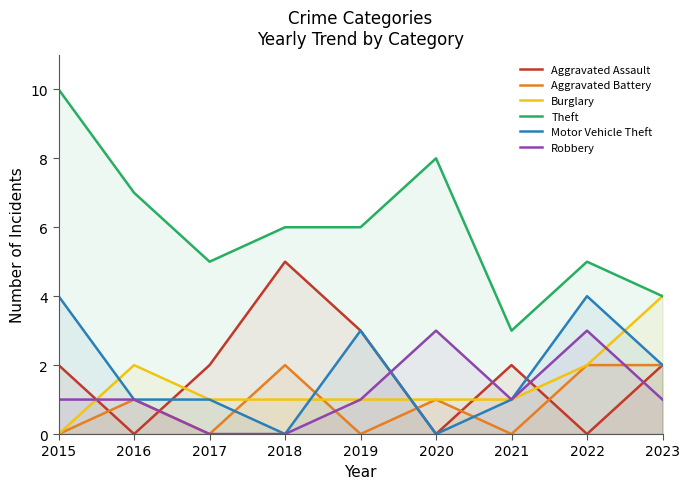

True or false: Theft has a value of 12 at 2020.

False